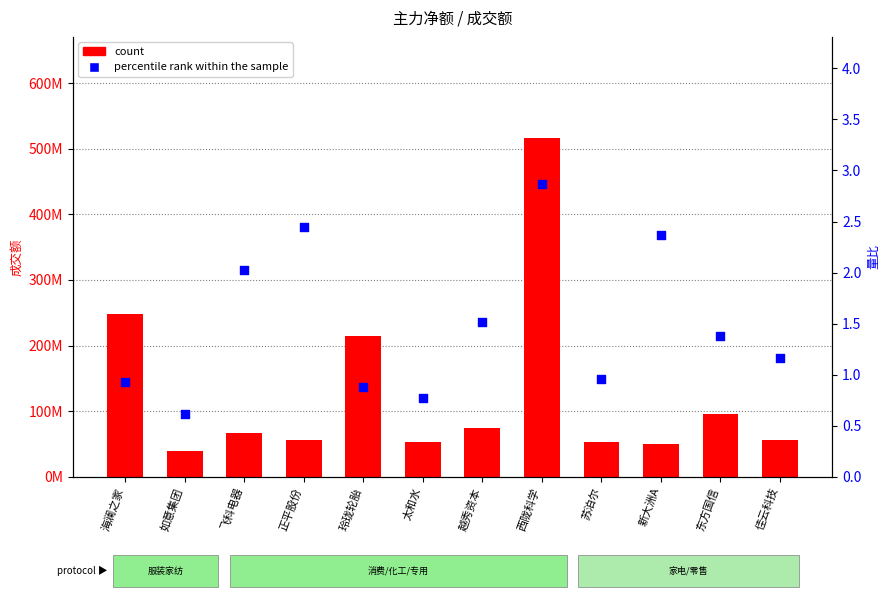

Which series has the largest total across all categories?

count